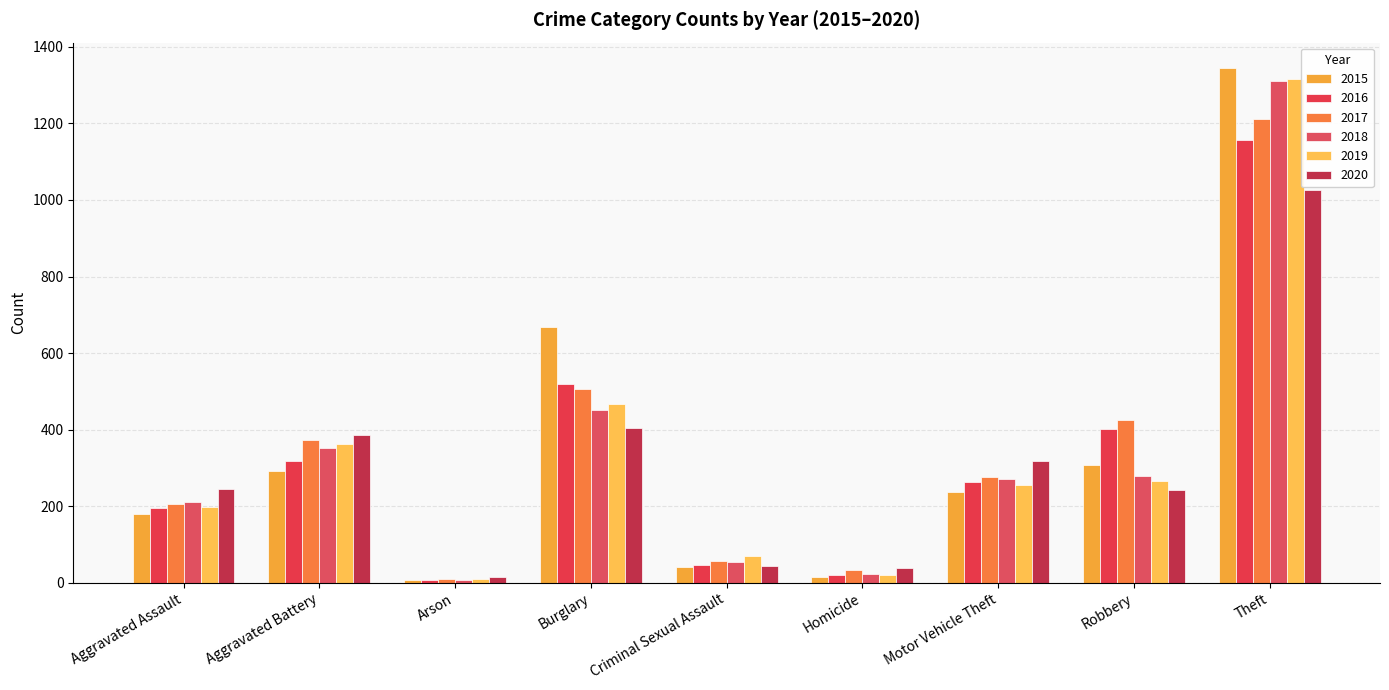

What is the difference between the maximum and minimum values in the 2017 series?

1201